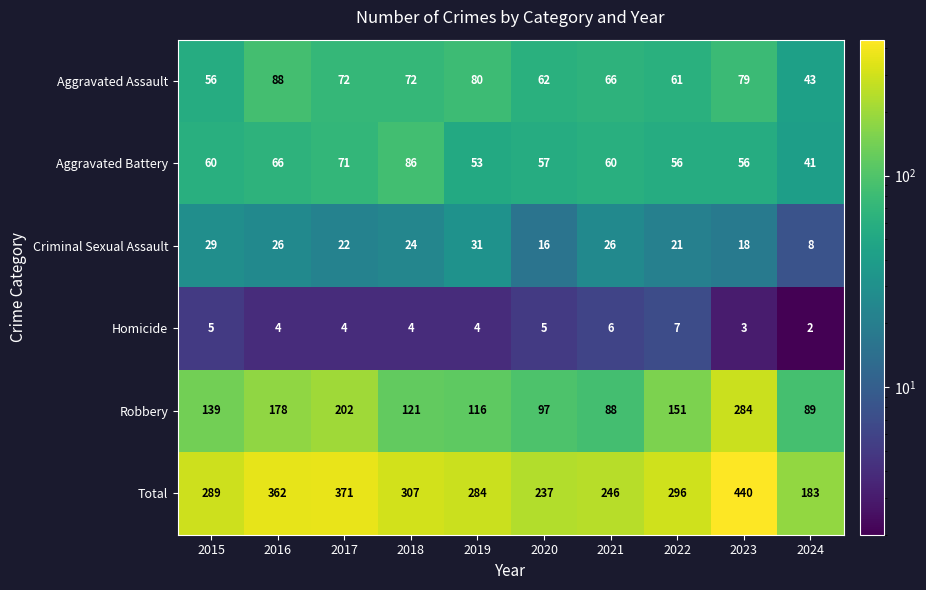

Which series has the largest total across all categories?

Total